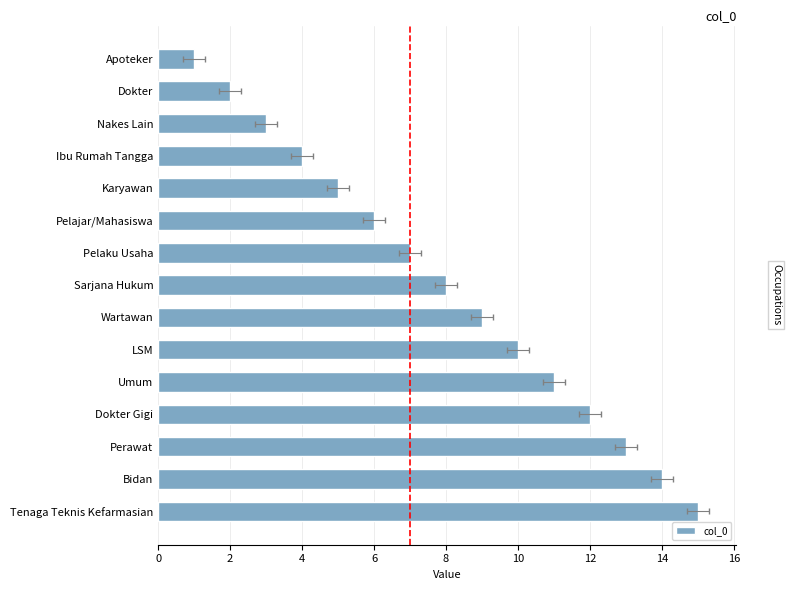

Count the number of categories in the chart.

15